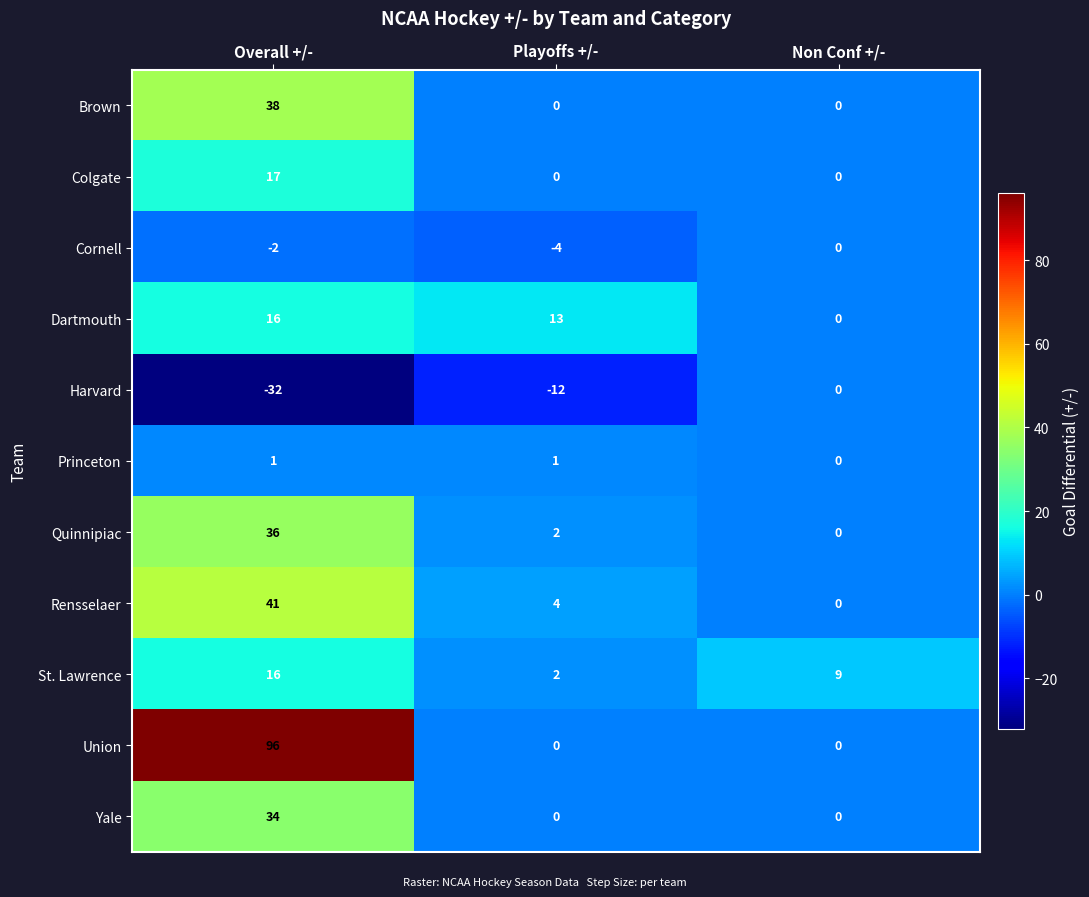

How many Brown values are between 0 and 38?

3